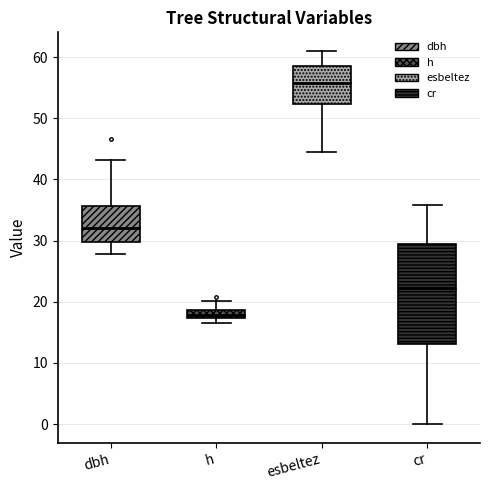

Where does the upper whisker of the box for h end on the y-axis? The values are not printed on the chart, so give them approximately, as read against the axis.

20